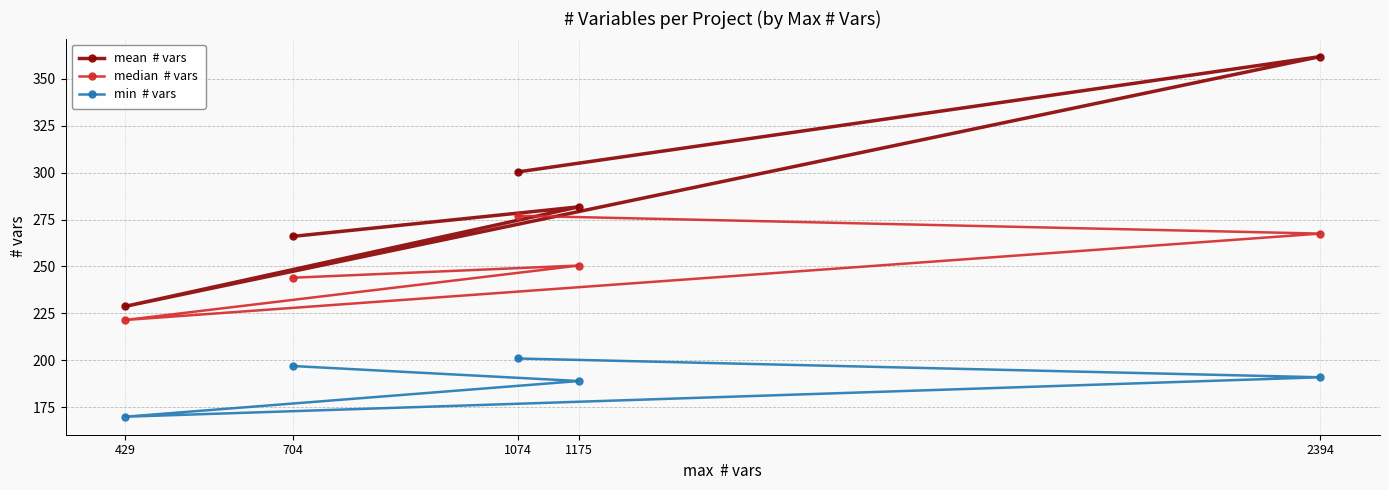

Is it true that min  # vars equals 201.0 at 1074?

True